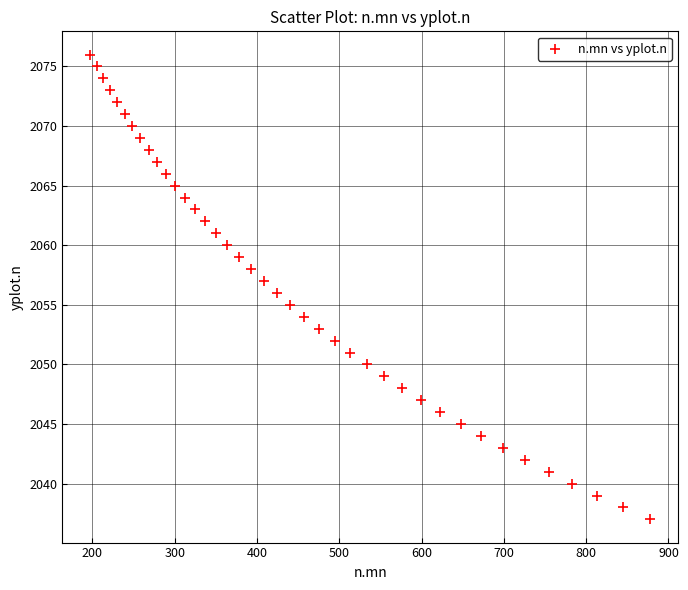

What is the range of Y values (max minus min)?

39